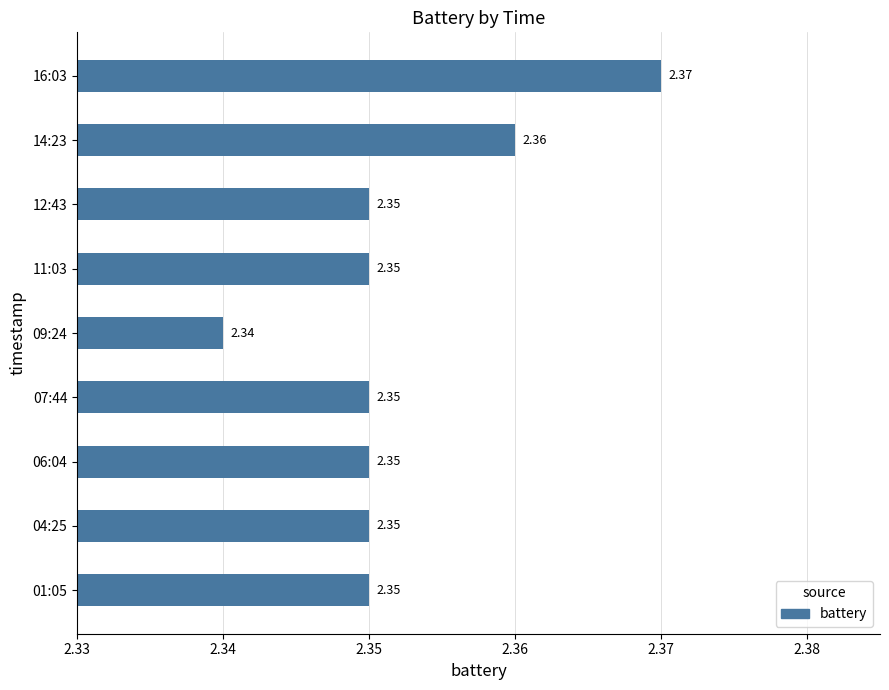

What is the ratio of the value at 11:03 to the value at 06:04?

1.0